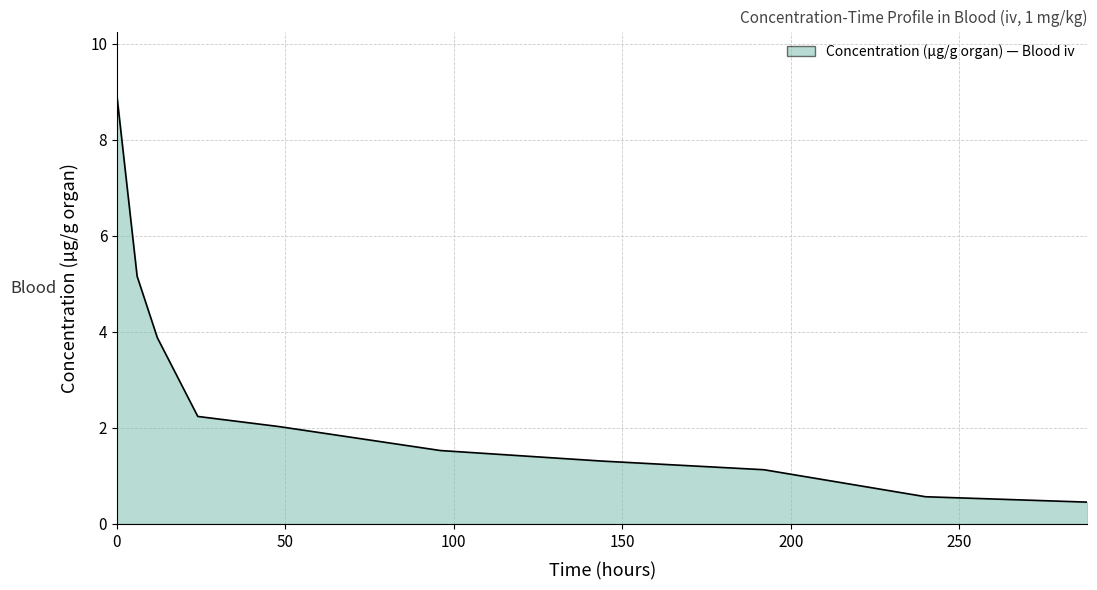

What is the maximum value shown in the chart?

8.9